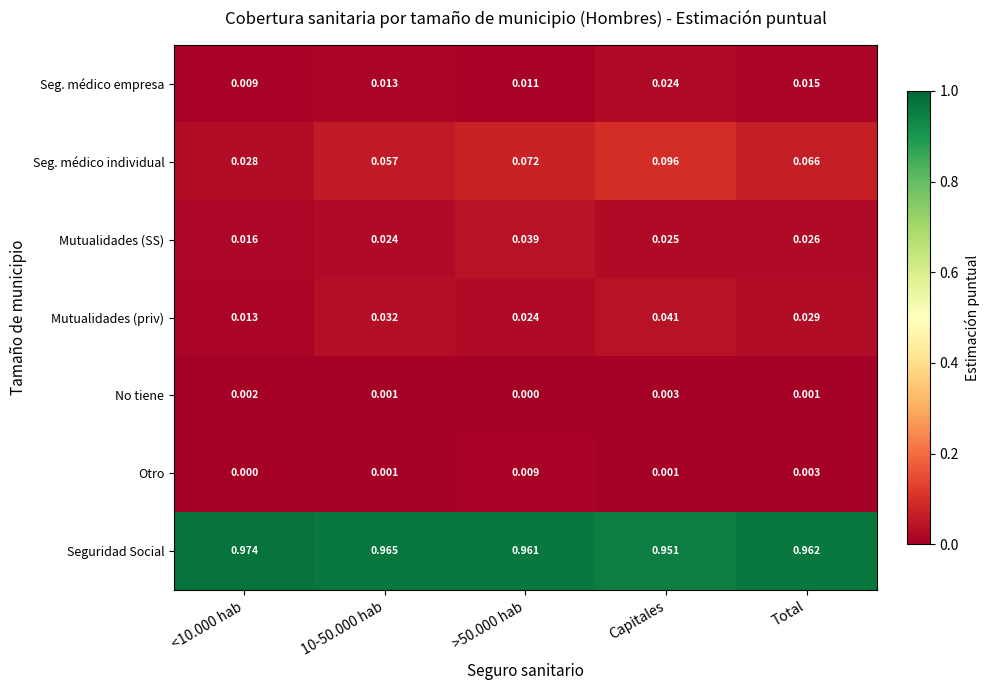

At which category is the sum across all series the highest?

Capitales